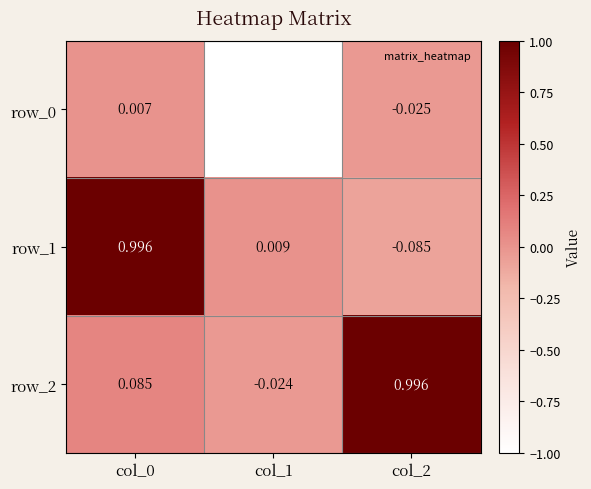

At which label does row_2 reach its peak?

col_2